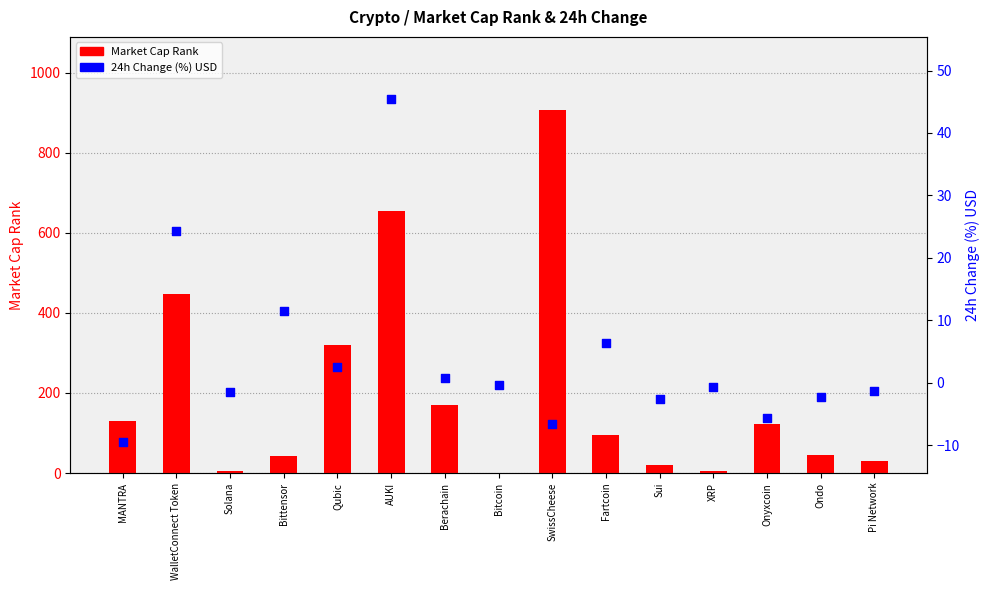

Is the value of Market Cap Rank at WalletConnect Token greater than the value of 24h Change (%) USD at Qubic?

Yes